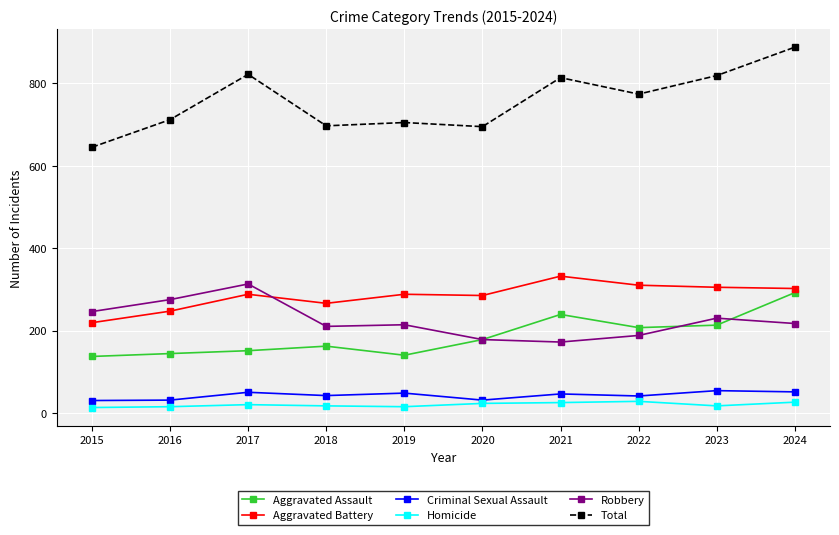

What is the average value of the Aggravated Assault series?

186